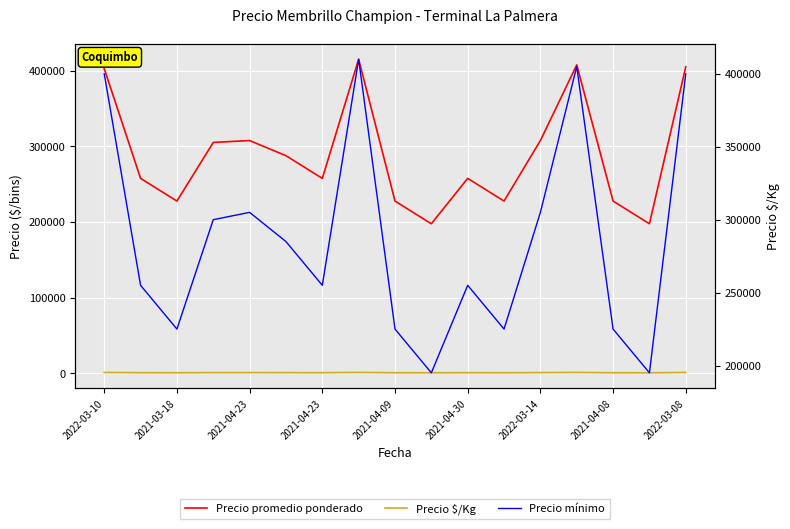

What is the smallest value displayed?

439